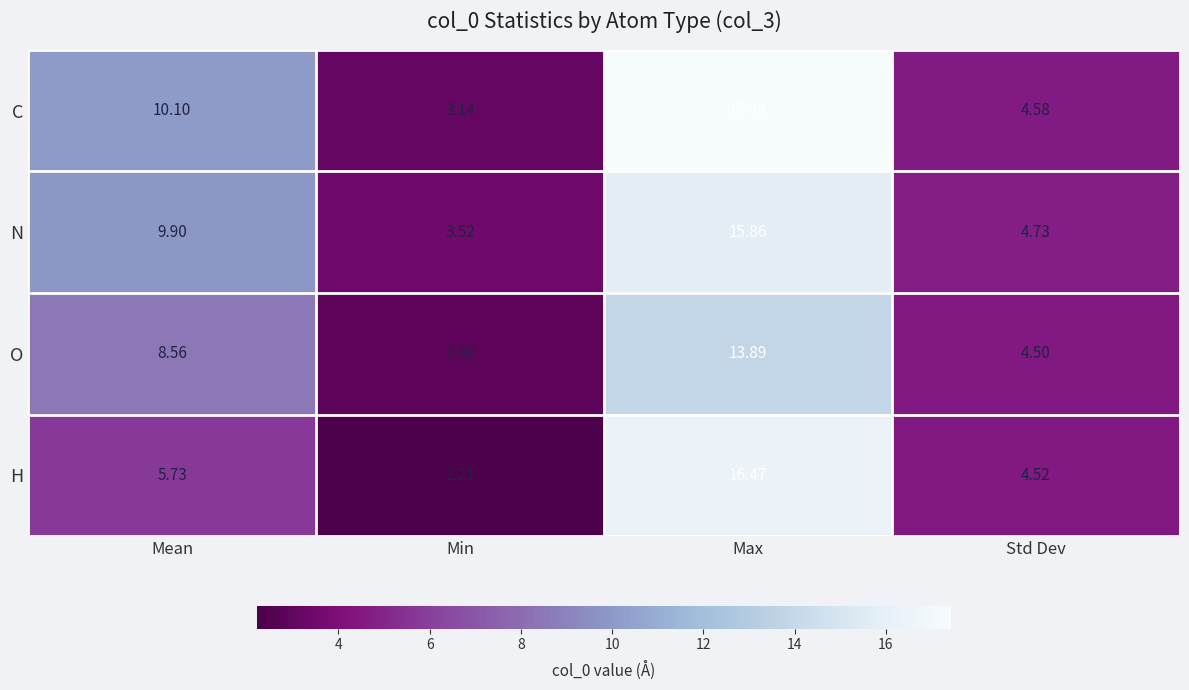

Which category has the lowest value across all series?

Min